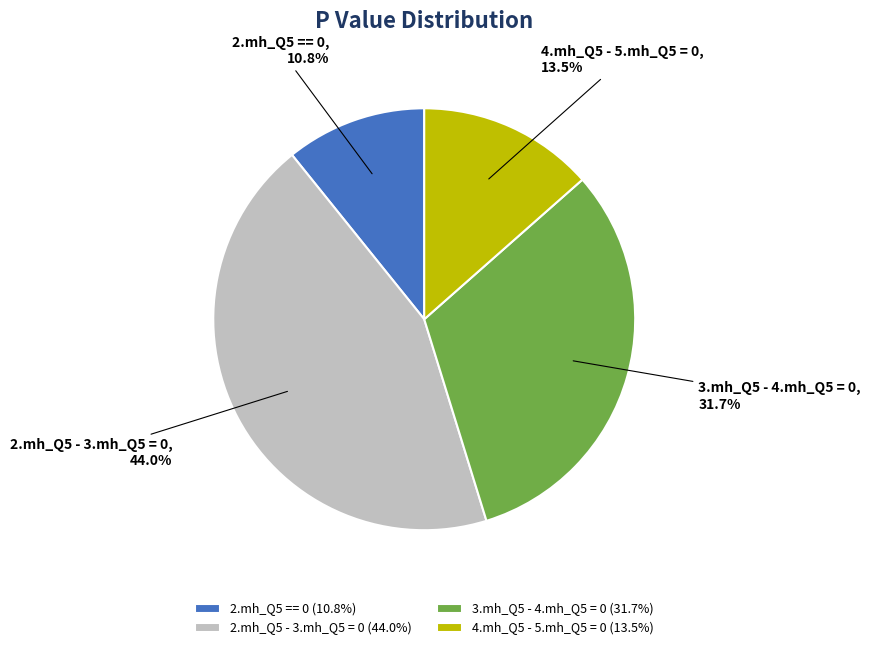

Which has a higher value, 2.mh_Q5 == 0 or 4.mh_Q5 - 5.mh_Q5 = 0?

4.mh_Q5 - 5.mh_Q5 = 0